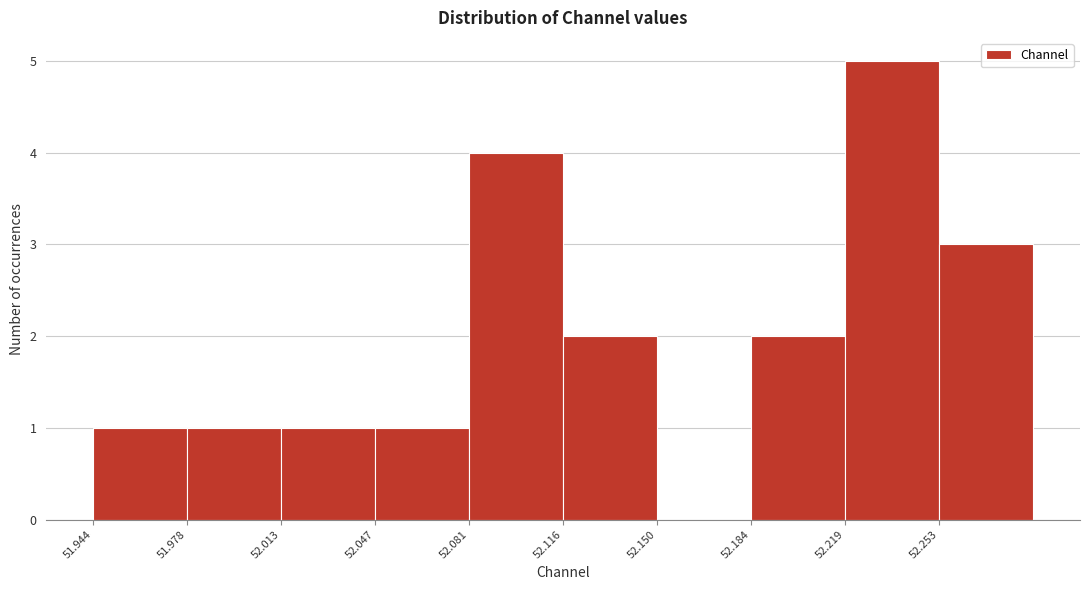

Which range on the x-axis has the tallest bar?

52.220 to 52.255